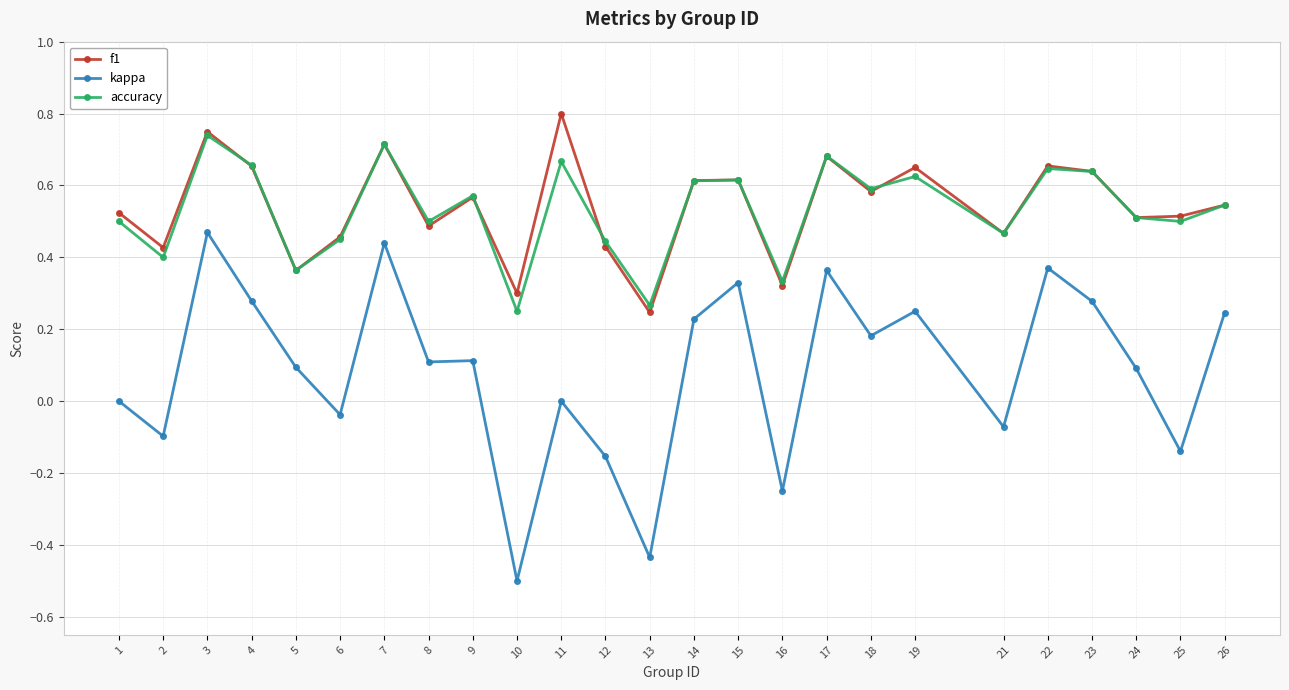

Is it true that accuracy equals 0.6 at 12?

False